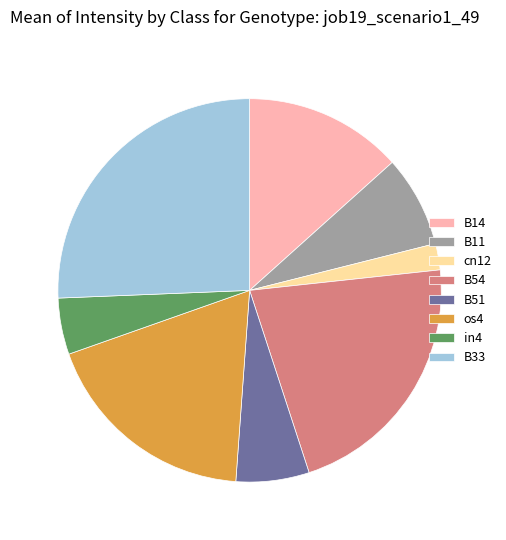

Do B51 and B14 together represent more than half of the pie?

No